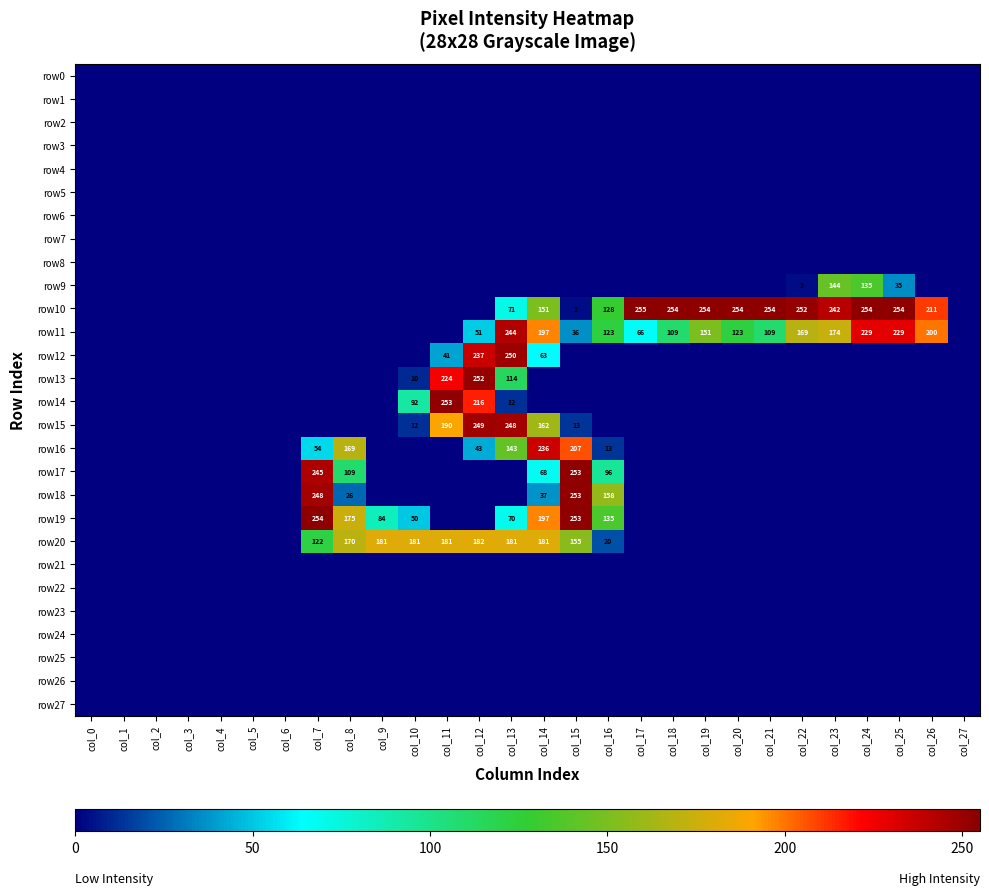

Is it true that row19 equals 52 at col_7?

False